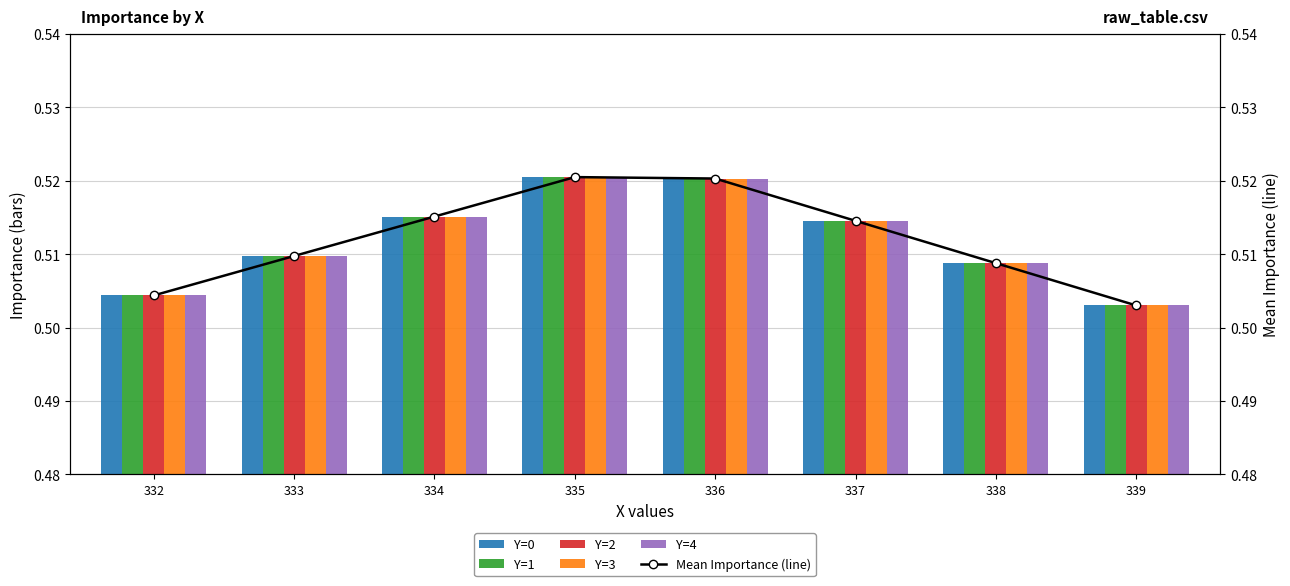

How many distinct data groups are displayed?

6